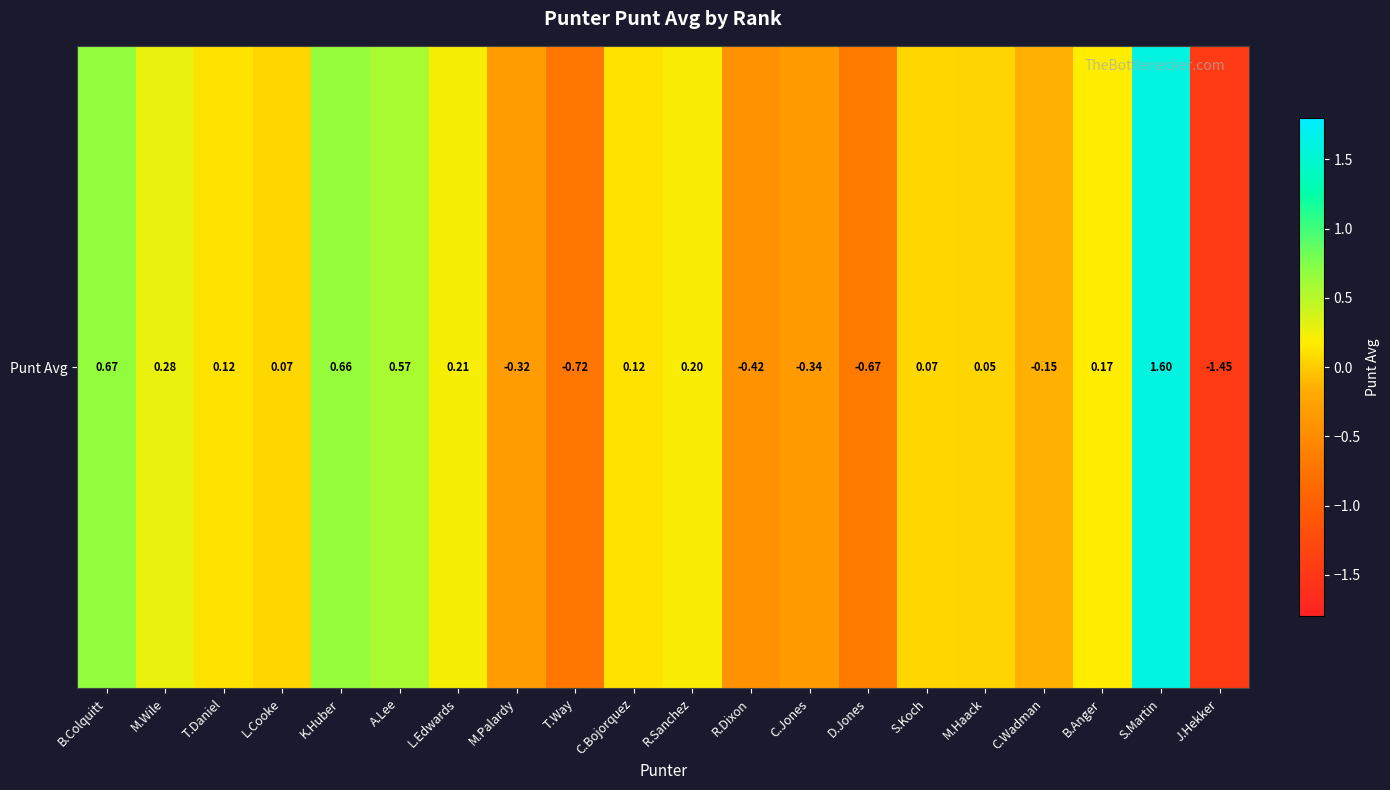

At which category does the chart reach its peak across all series?

S.Martin